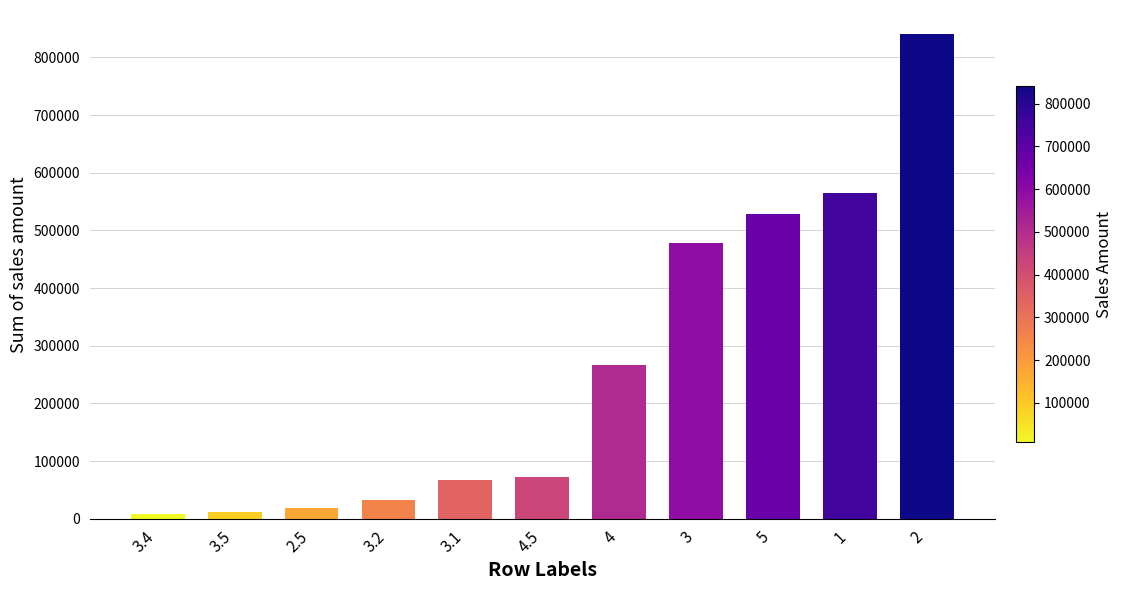

What is the value of the 7th bar from the left?

265738.8